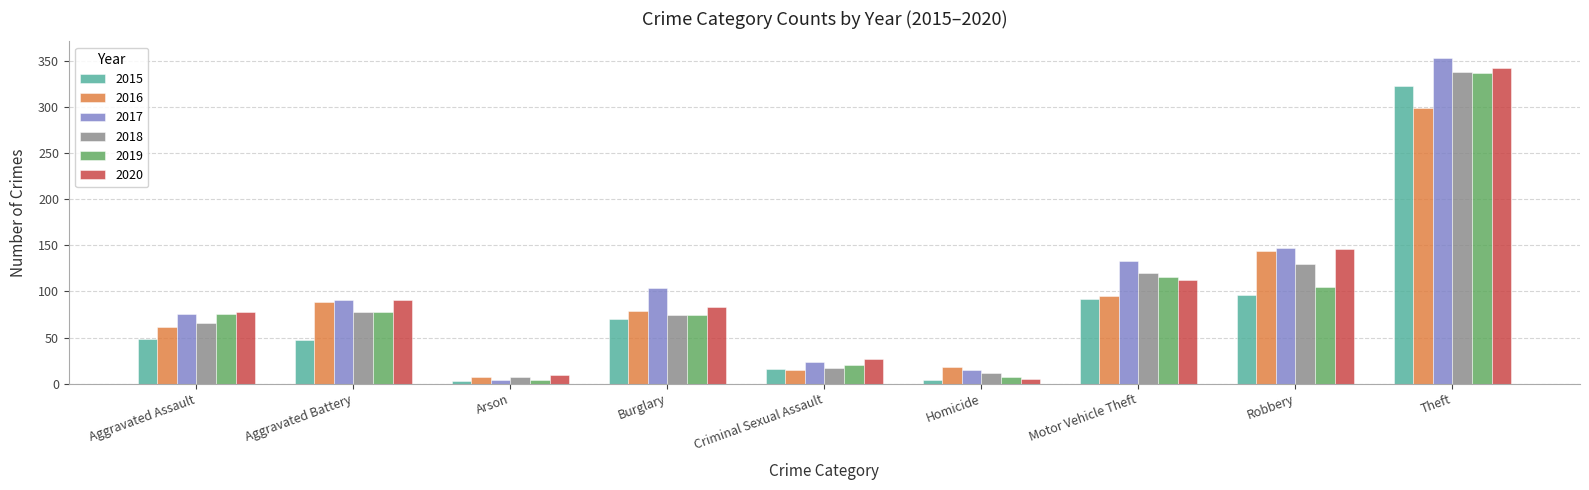

Which category has the highest value across all series?

Theft